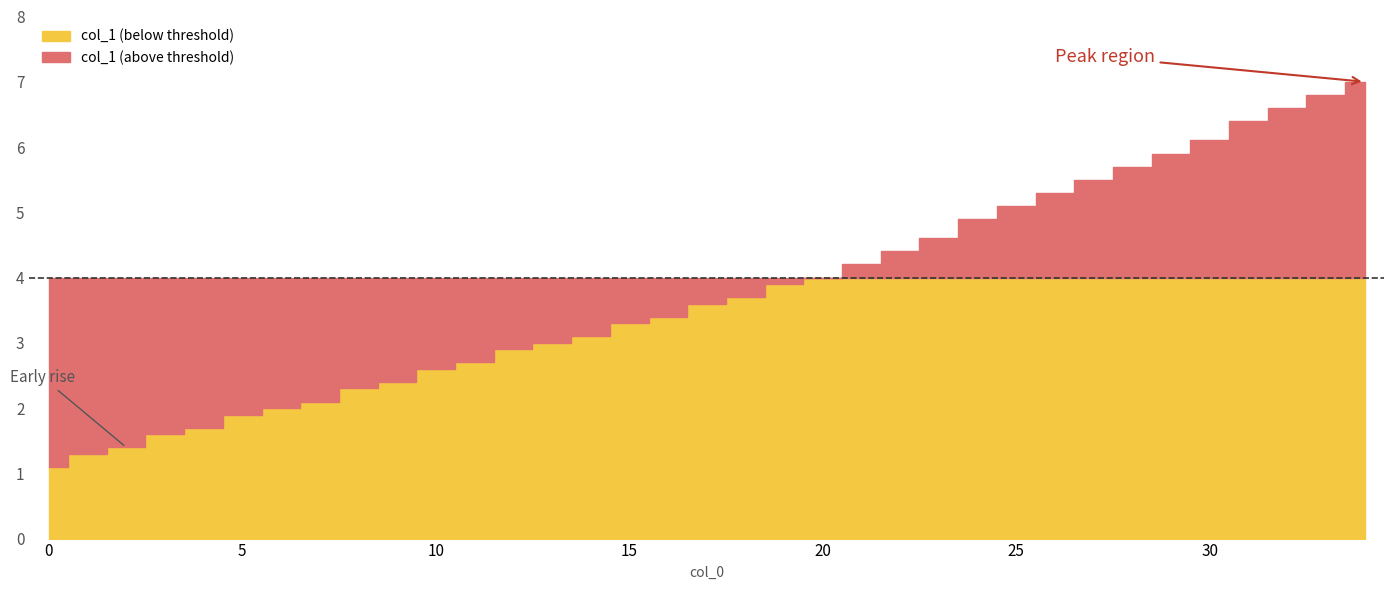

What is the sum of the values at 29 and 33?

12.7